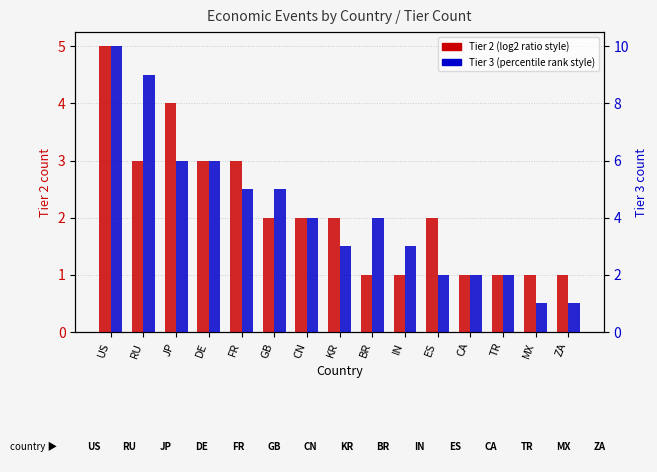

Where does the Tier 3 series first go above 4?

US